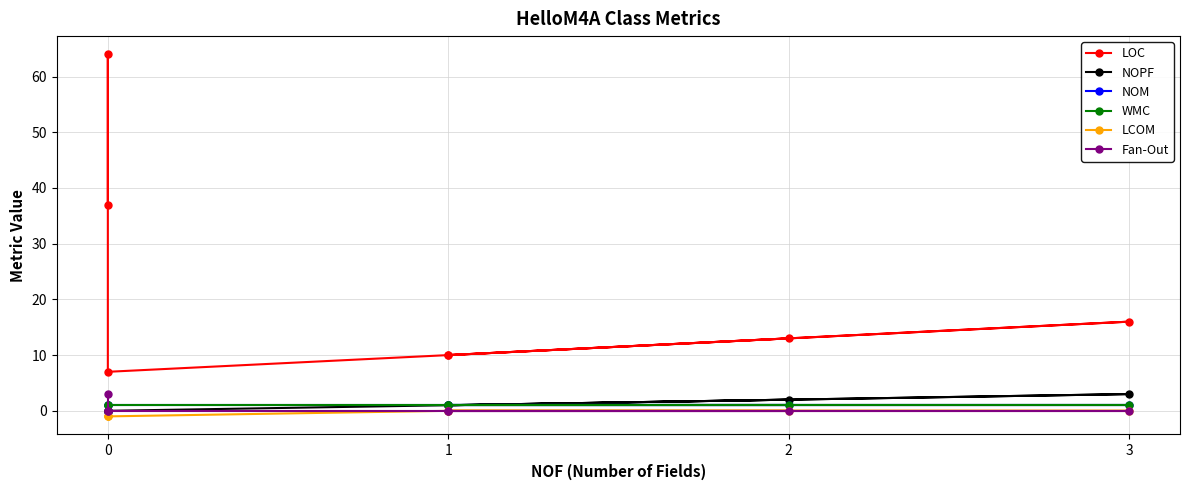

Reading left to right, transcribe all the data shown in this chart.

LOC: 37	64	7	10	16	10	13
NOPF: 0	0	0	1	3	1	2
NOM: 1	0	1	1	1	1	1
WMC: 1	0	1	1	1	1	1
LCOM: -1	-1	-1	0	0	0	0
Fan-Out: 3	0	0	0	0	0	0